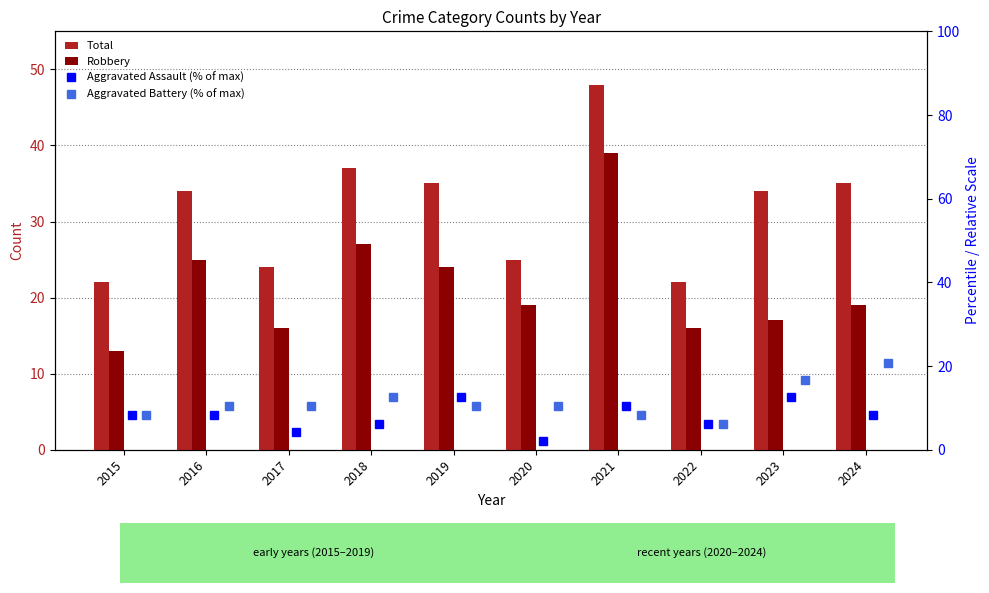

The value of Total at 2016 is 15.9. True or false?

False